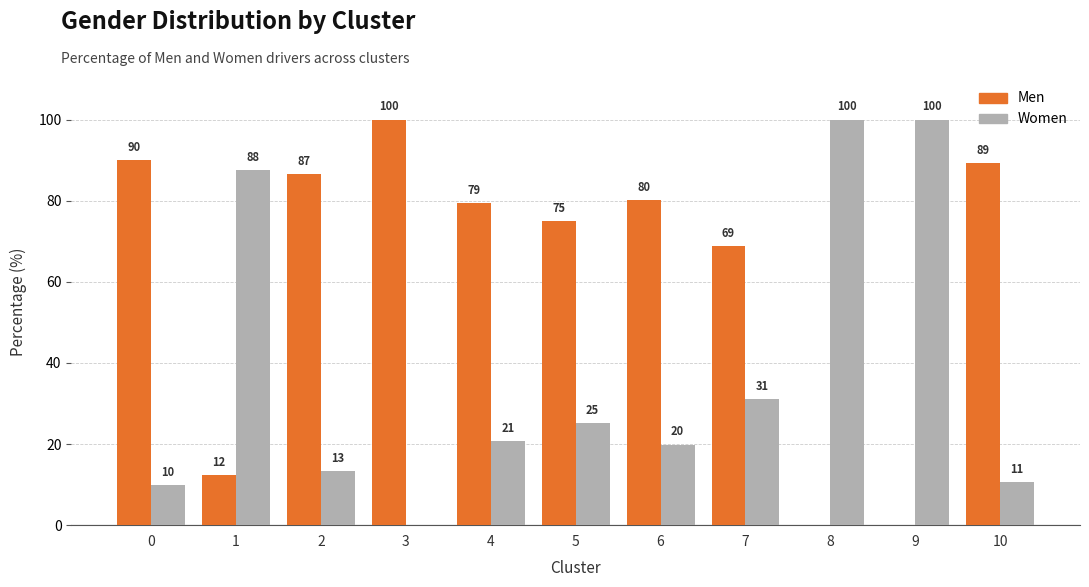

Rank the categories by Women value from lowest to highest.

3, 0, 10, 2, 6, 4, 5, 7, 1, 8, 9